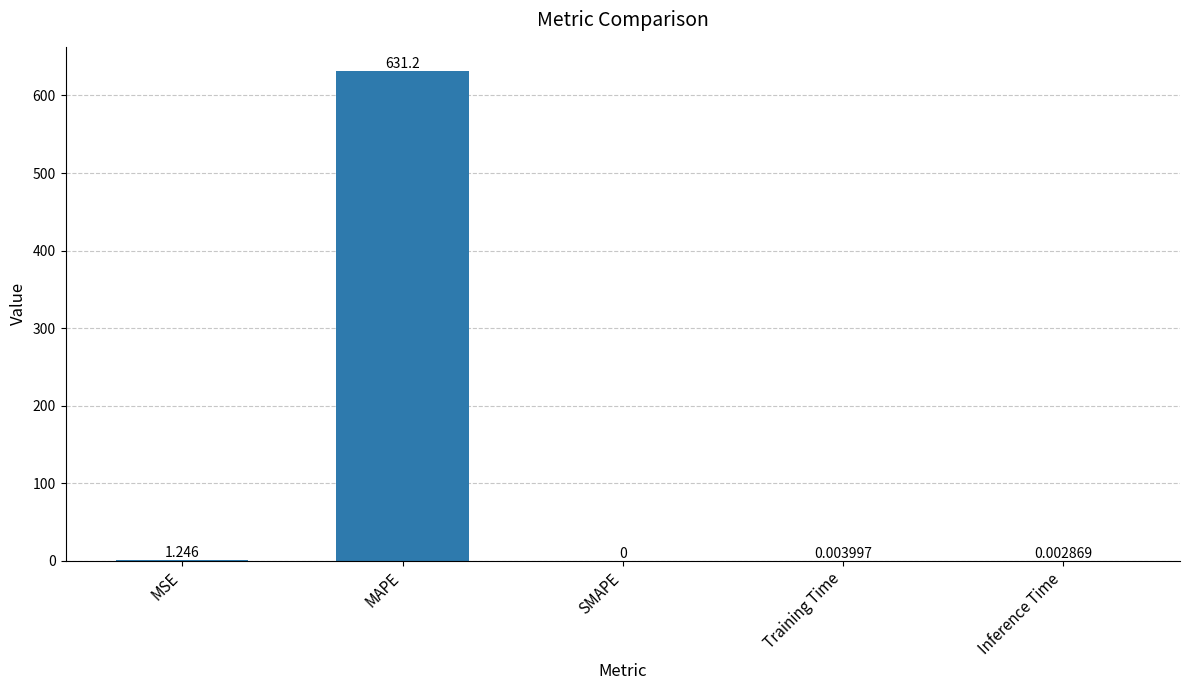

The value at Training Time is 0.0. True or false?

True